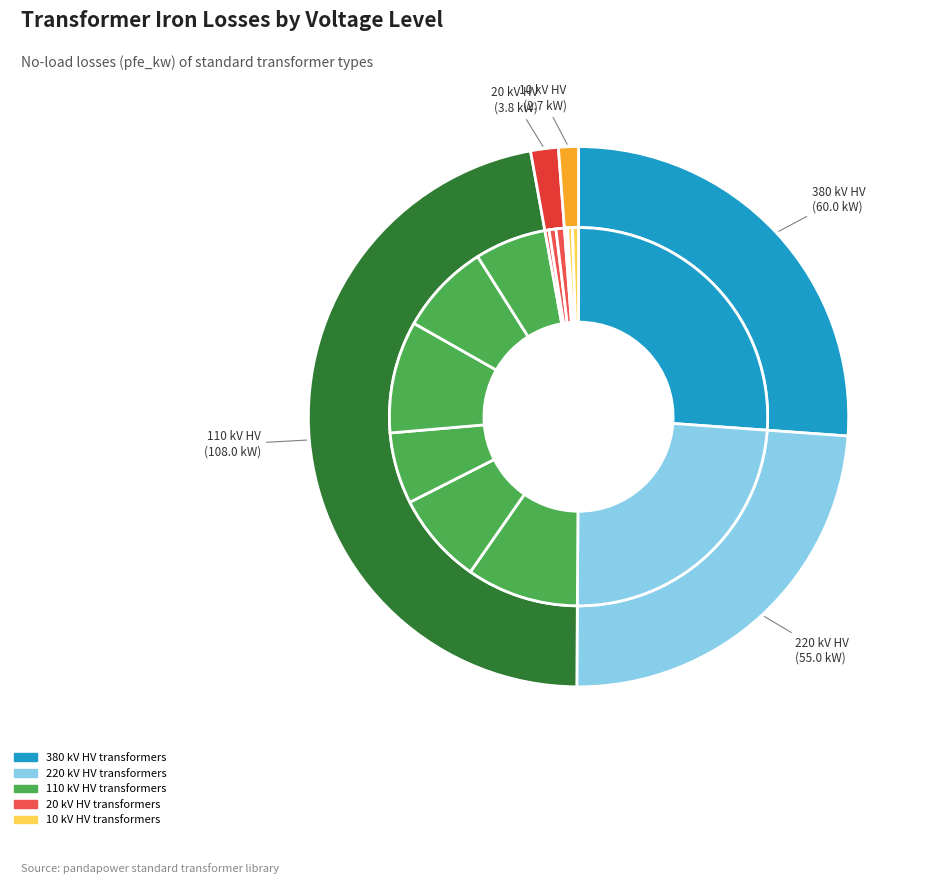

Combined, what portion of the pie is 63 MVA 110/10 kV and 0.4 MVA 10/0.4 kV?

10.0%